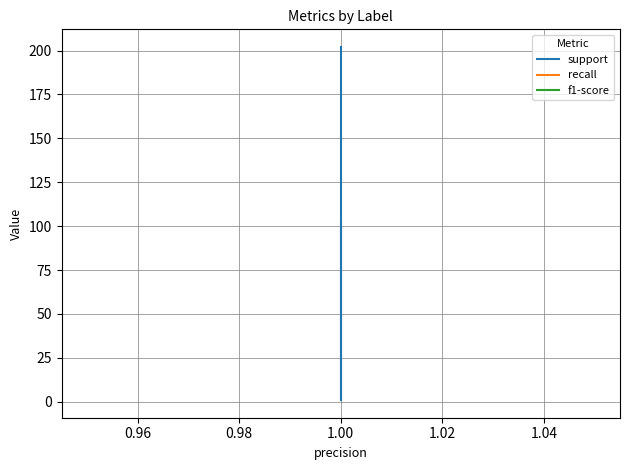

What is the average value of the support series?

121